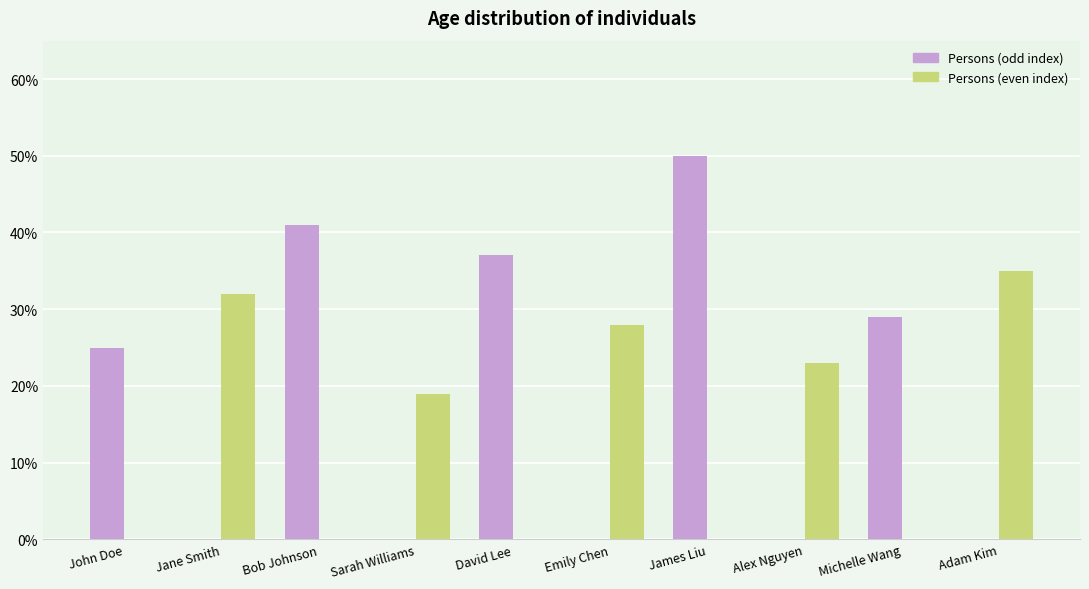

What is the total value across all series at Adam Kim?

35